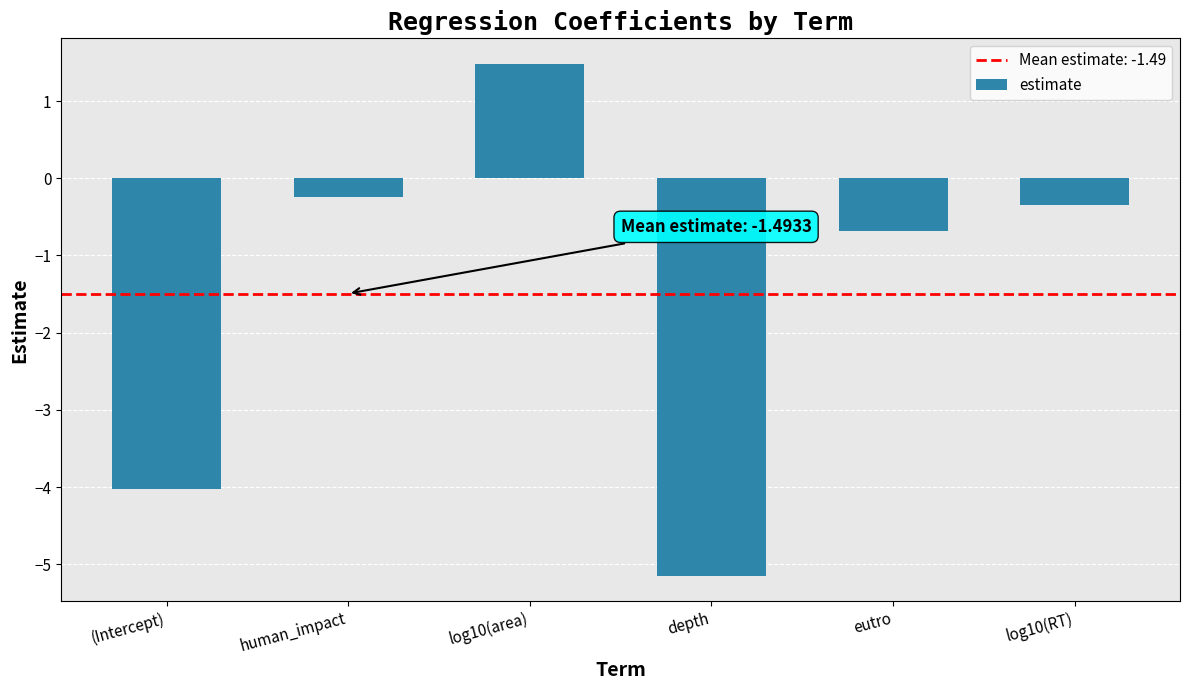

Is it true that the value at eutro is -0.7?

True